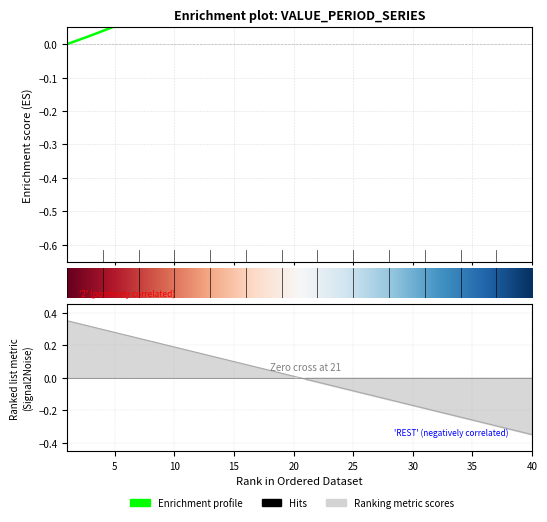

Is this an area chart (filled region under the line)?

No